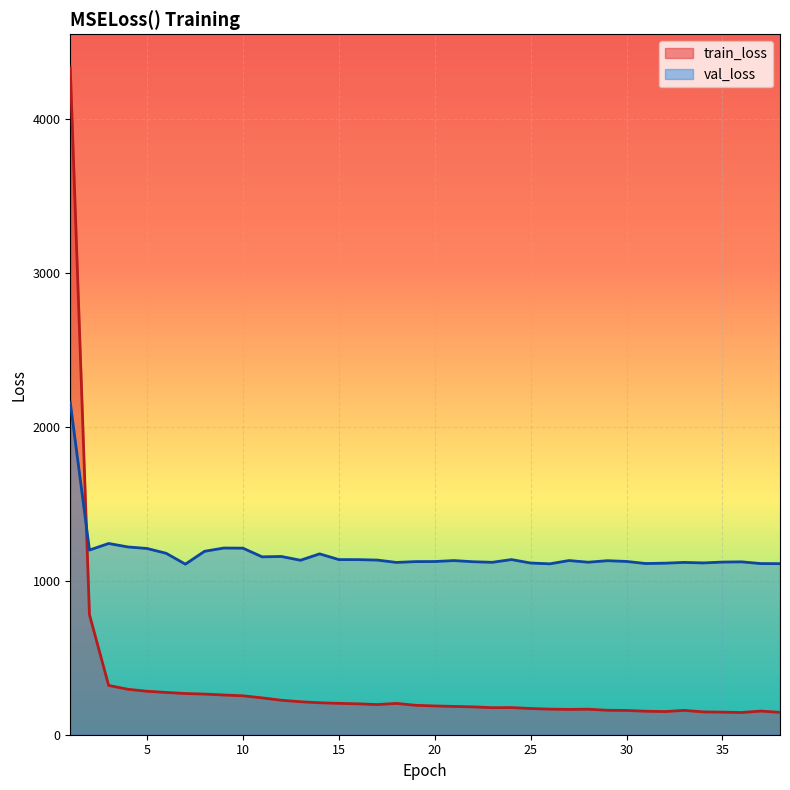

After their last crossing, which series has the higher values: val_loss or train_loss?

val_loss